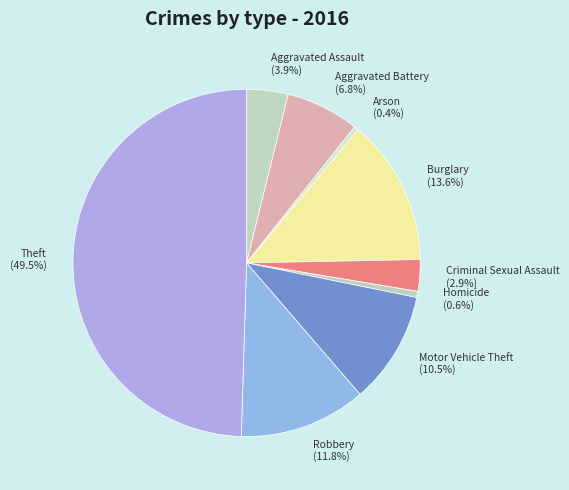

To the nearest percent, what is the difference between the largest and smallest slice percentages?

49%